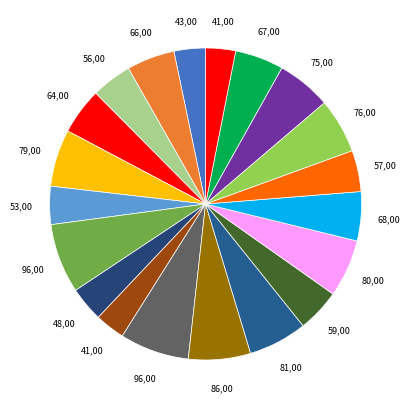

Count the number of slices in the pie.

20